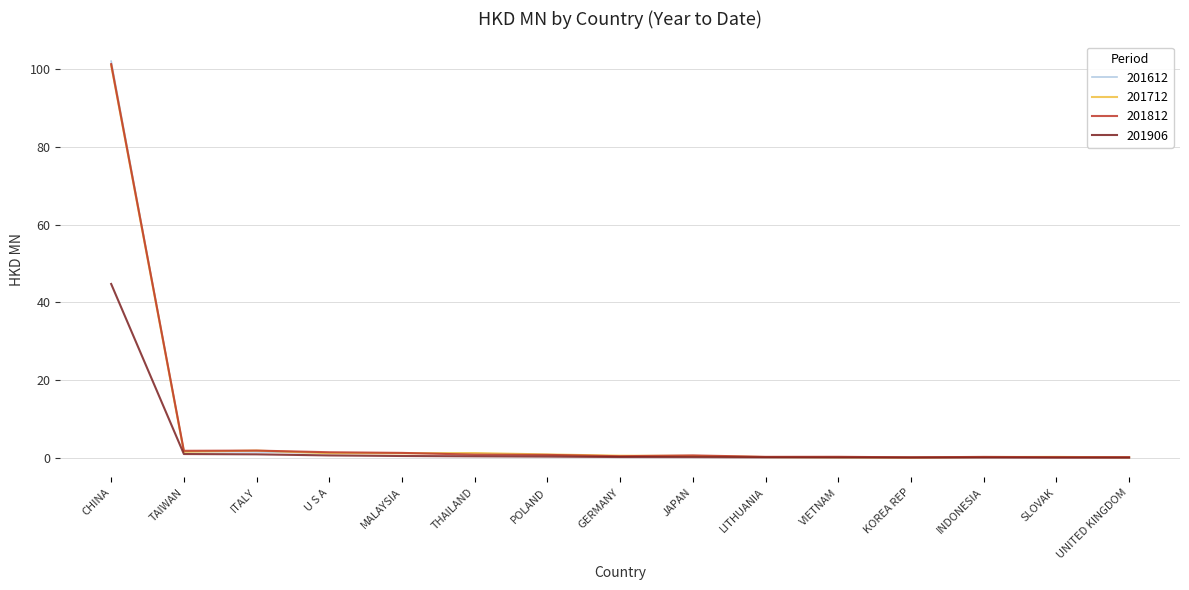

Is the value of 201712 at JAPAN greater than the value of 201812 at CHINA?

No